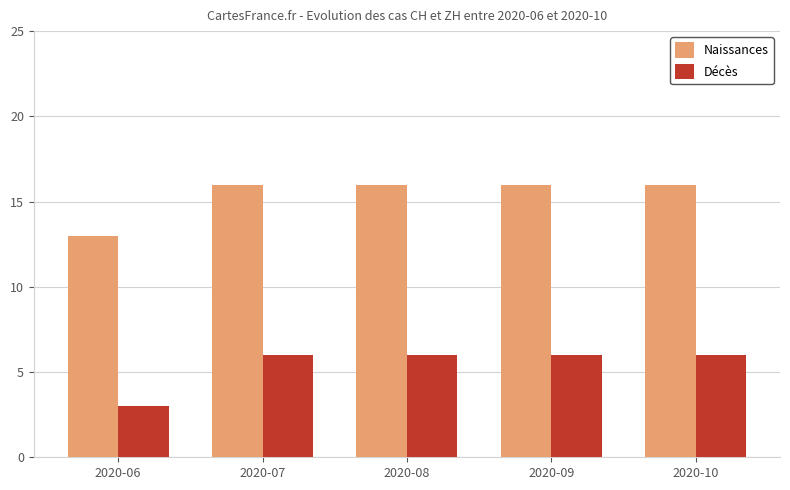

Reading left to right, transcribe all the data shown in this chart.

Naissances: 2020-06=13	2020-07=16	2020-08=16	2020-09=16	2020-10=16
Décès: 2020-06=3	2020-07=6	2020-08=6	2020-09=6	2020-10=6